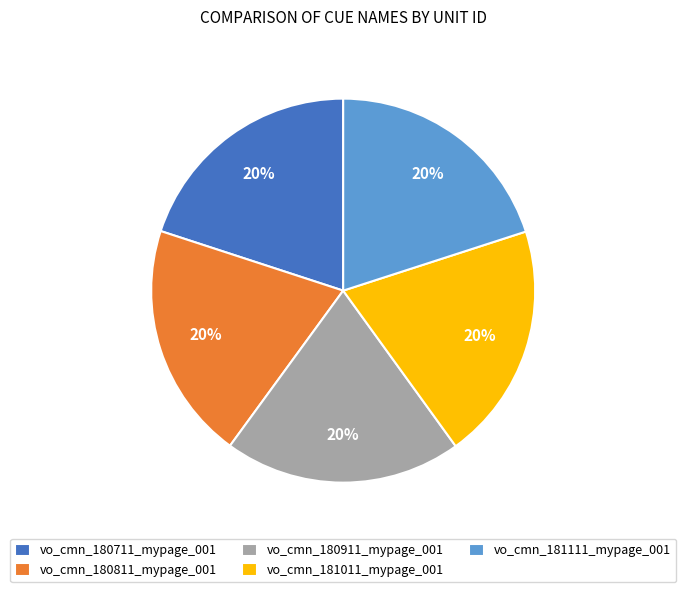

The vo_cmn_180711_mypage_001 slice represents 13% of the pie. True or false?

False